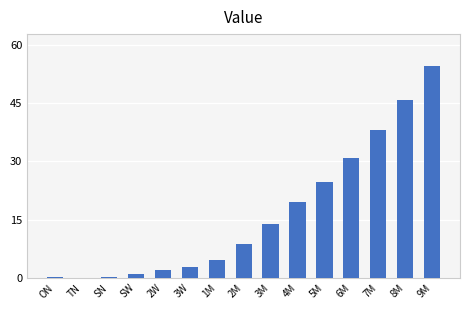

Does the chart contain stacked bars?

No